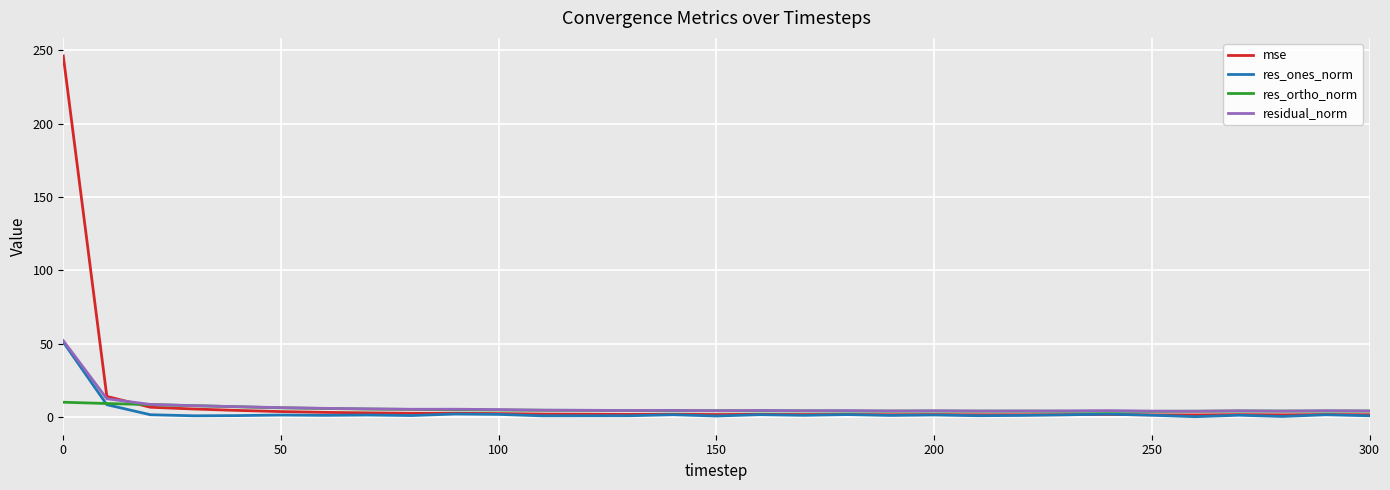

What is the maximum value for residual_norm?

52.0